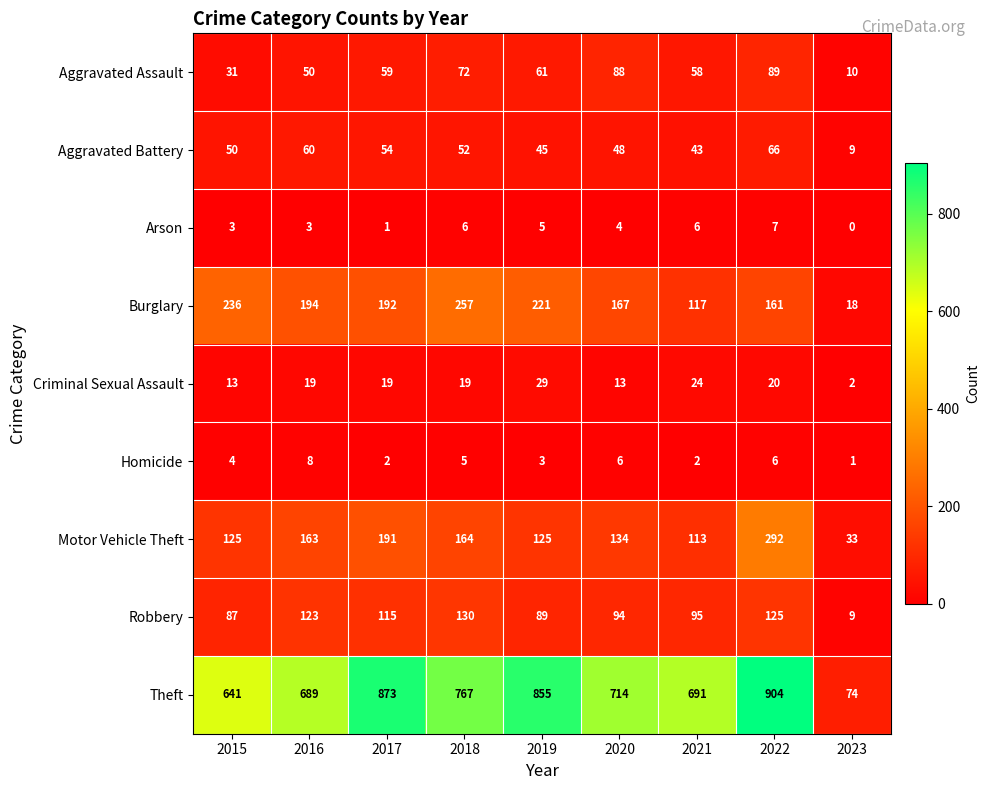

What is the difference between the maximum and minimum values in the Homicide series?

7